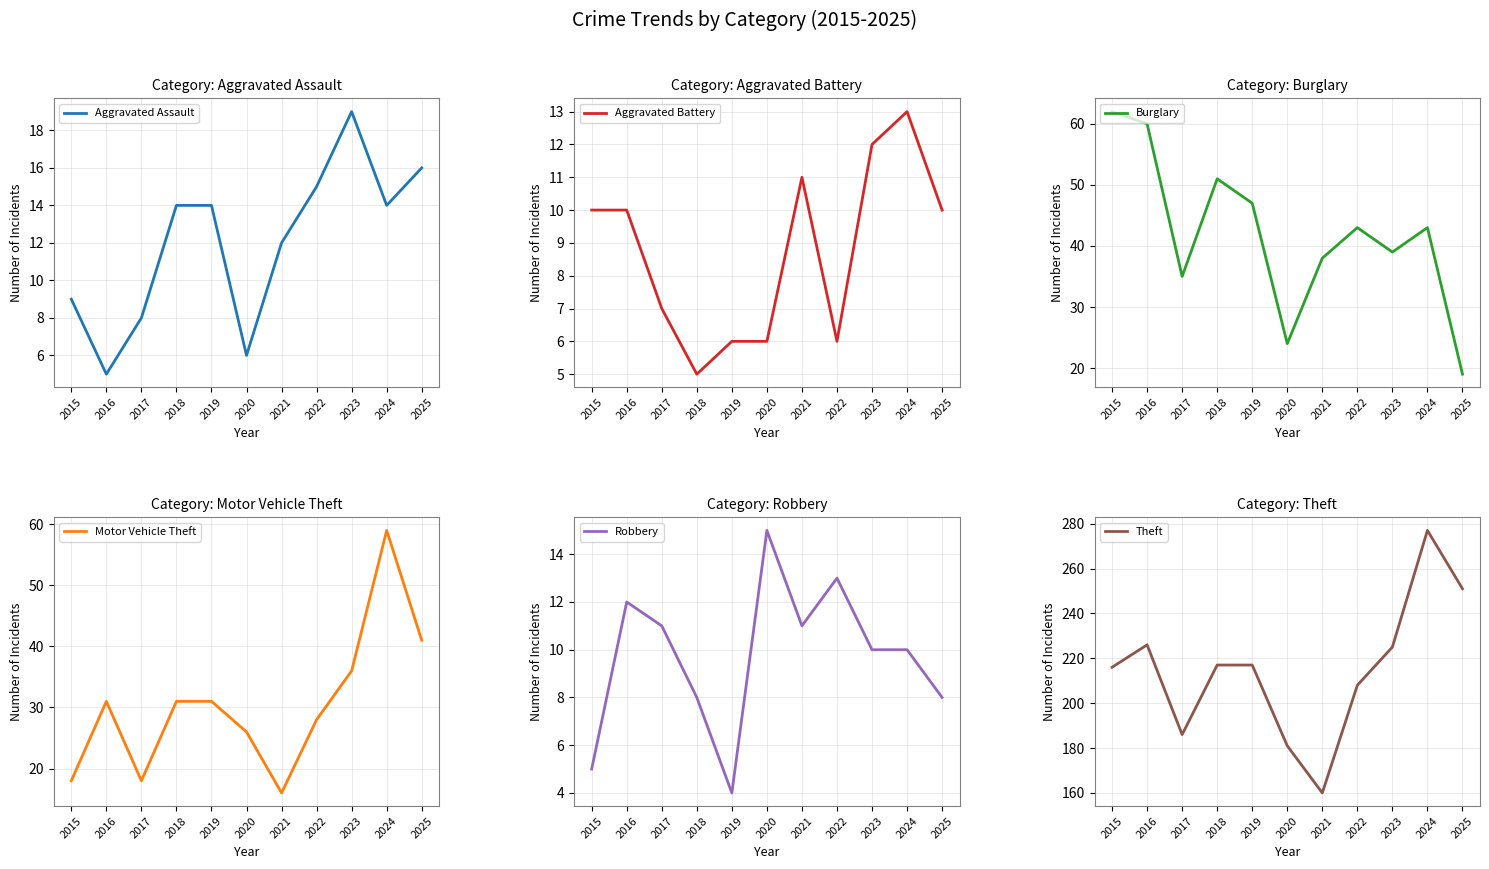

The value of Motor Vehicle Theft at 2019 is 31. True or false?

True